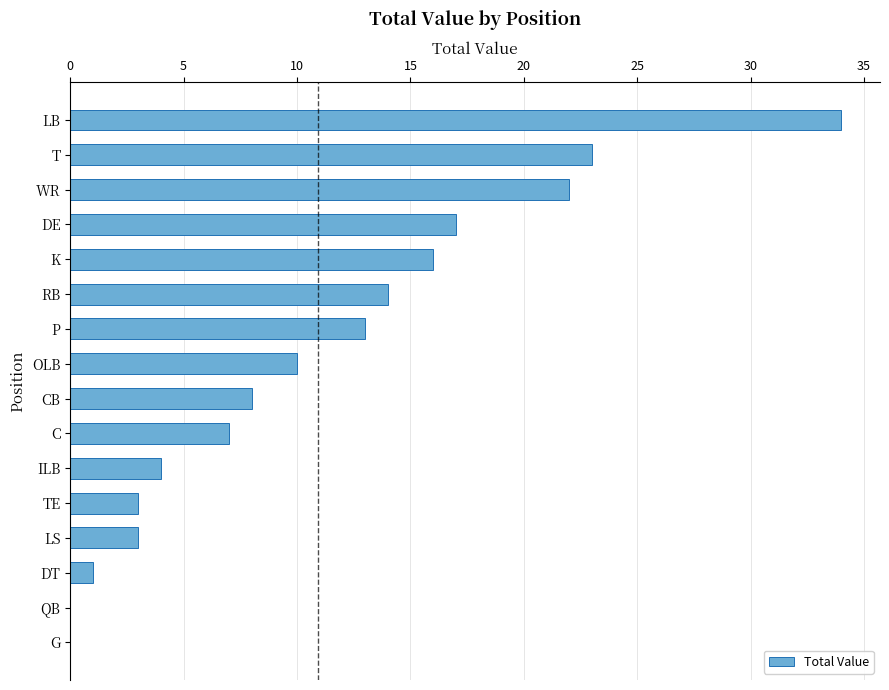

What is the sum of the values at DE and CB?

25